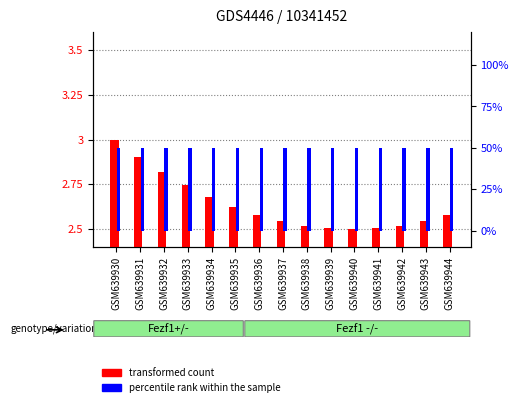

Reading right to left, extract all data points from this chart.

transformed count: GSM639944=2.6	GSM639943=2.5	GSM639942=2.5	GSM639941=2.5	GSM639940=2.5	GSM639939=2.5	GSM639938=2.5	GSM639937=2.5	GSM639936=2.6	GSM639935=2.6	GSM639934=2.7	GSM639933=2.7	GSM639932=2.8	GSM639931=2.9	GSM639930=3.0
percentile rank within the sample: GSM639944=50.0	GSM639943=50.0	GSM639942=50.0	GSM639941=50.0	GSM639940=50.0	GSM639939=50.0	GSM639938=50.0	GSM639937=50.0	GSM639936=50.0	GSM639935=50.0	GSM639934=50.0	GSM639933=50.0	GSM639932=50.0	GSM639931=50.0	GSM639930=50.0